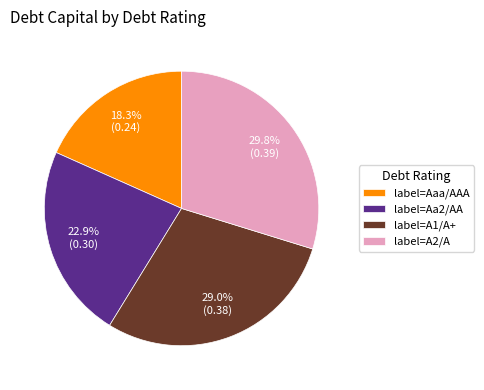

What percentage do label=A2/A and label=Aaa/AAA together represent?

48.1%